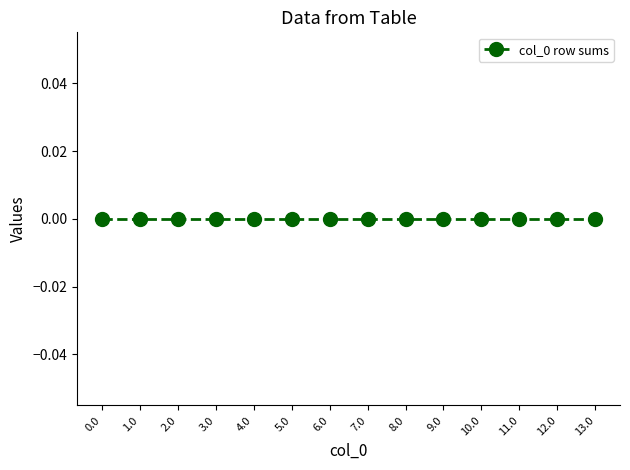

How many categories are shown in the chart?

14